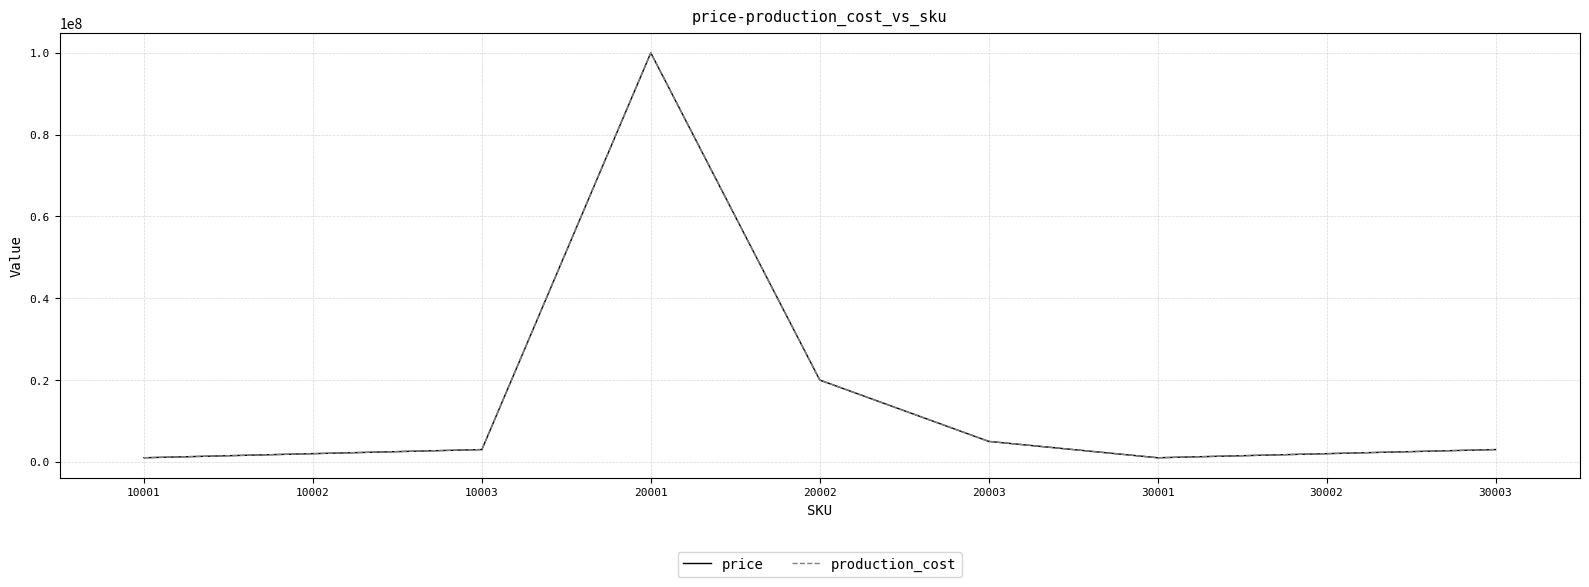

Does the chart have visible grid lines?

Yes